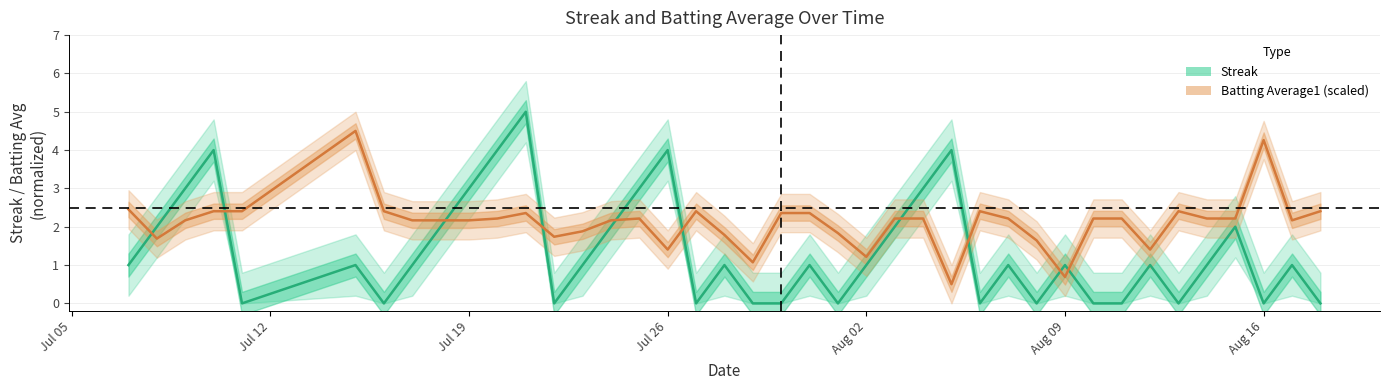

Count the number of categories in the chart.

40